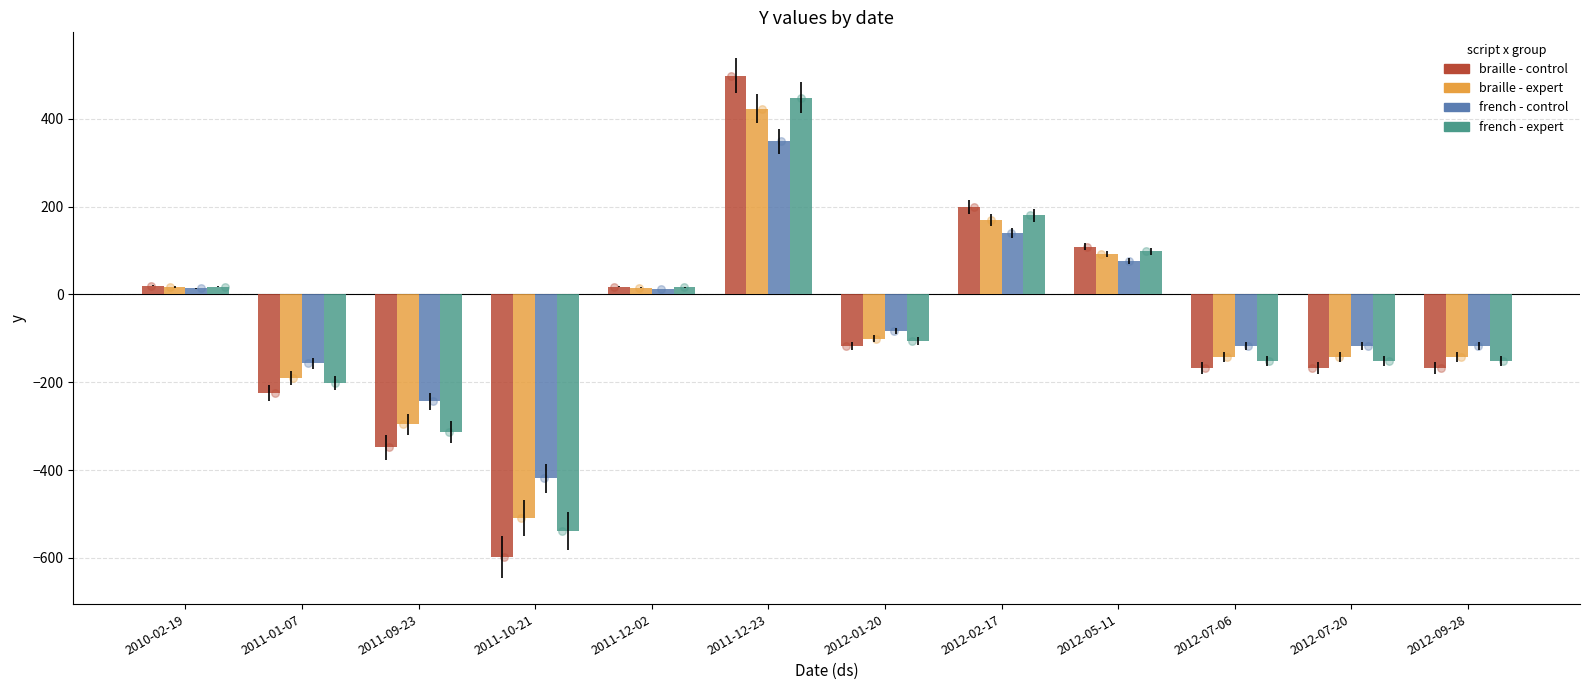

Which series has the widest spread of Y values?

braille - control